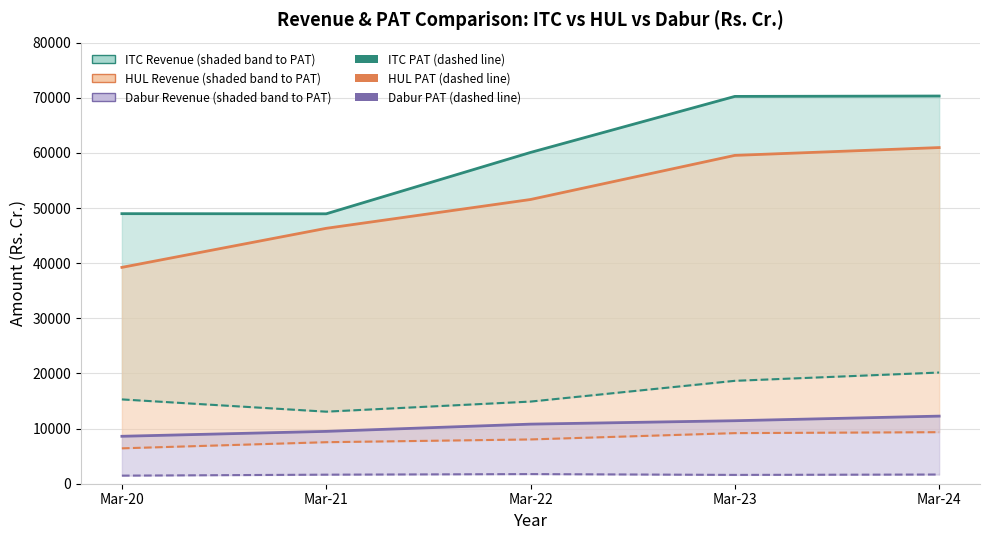

What is the spread (max minus min) of values at Mar-24?

18496.4